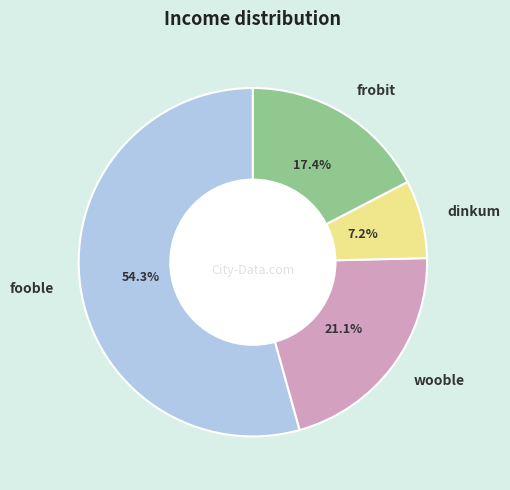

Combined, do dinkum and fooble account for over 50%?

Yes